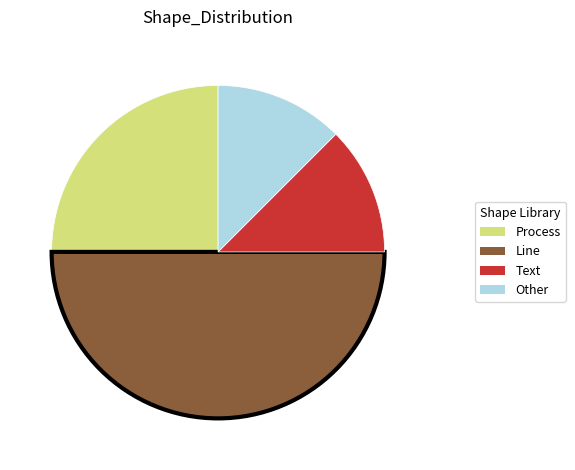

Does Text account for over 50% of the chart?

No